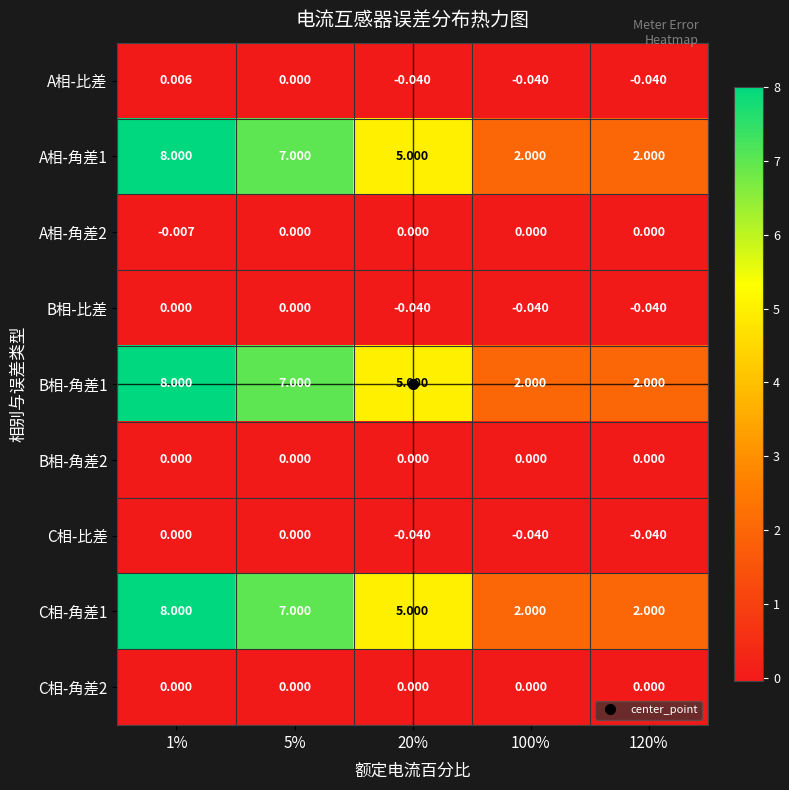

Is the value of B相-角差1 at 1% greater than the value of A相-角差2 at 100%?

Yes